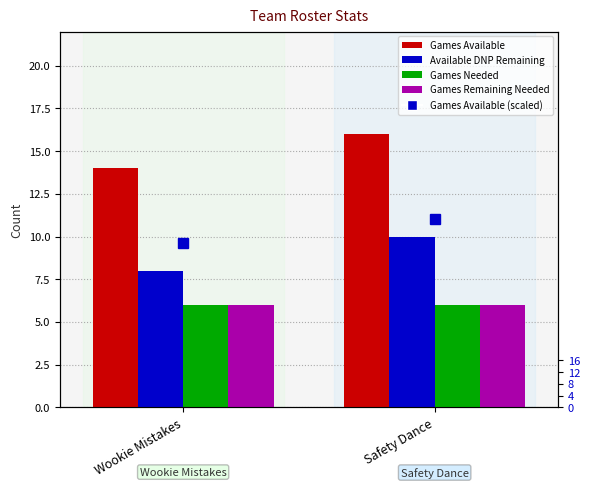

Is it true that Available DNP Remaining equals 14 at Safety Dance?

False